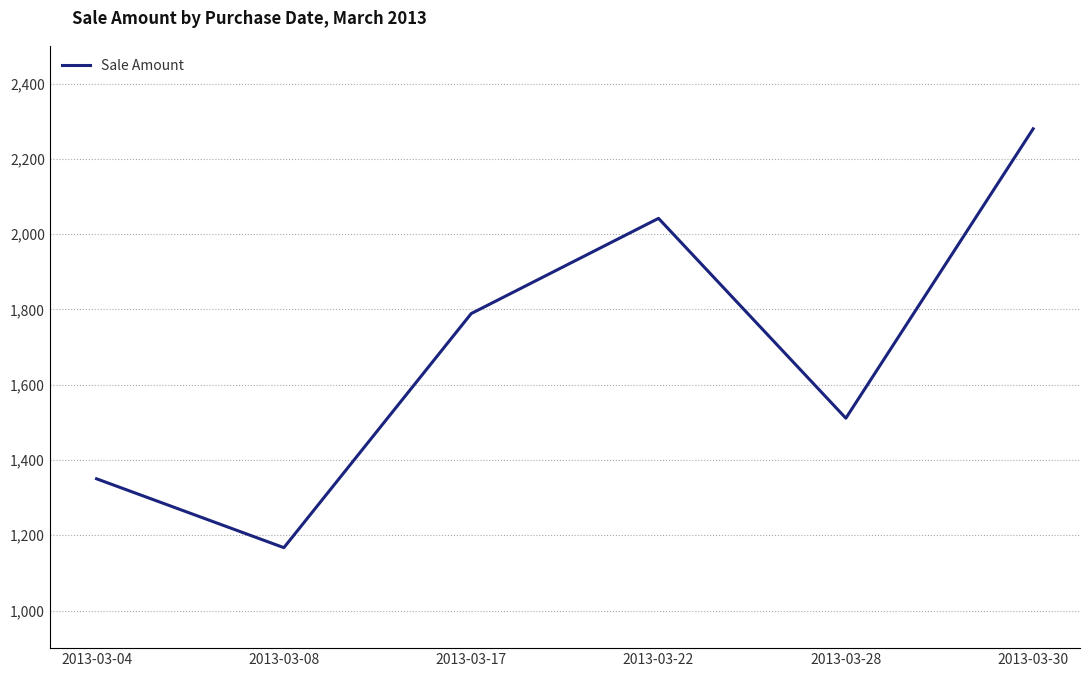

How many values are between 1350 and 2042?

4